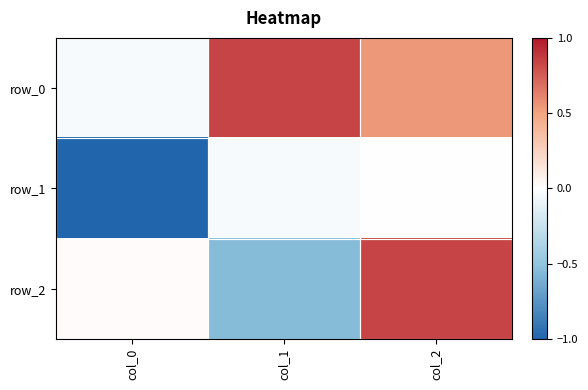

At how many categories does at least one series exceed 0?

3